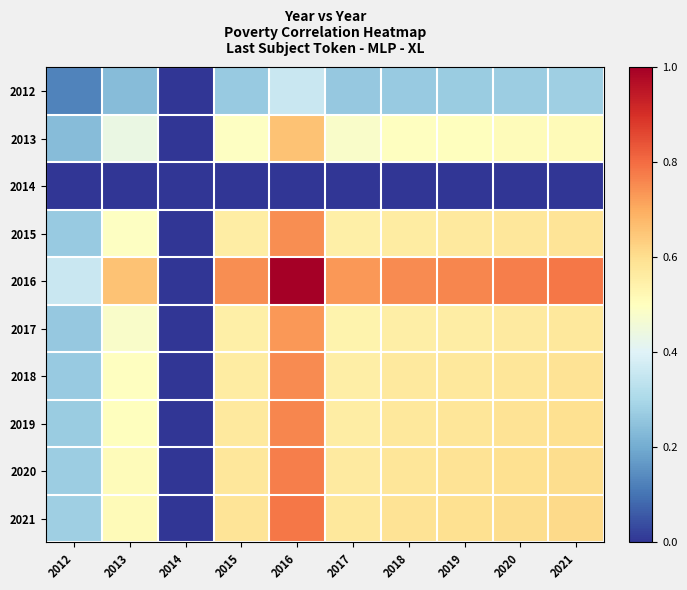

What is the total value across all series at 2016?

6.6